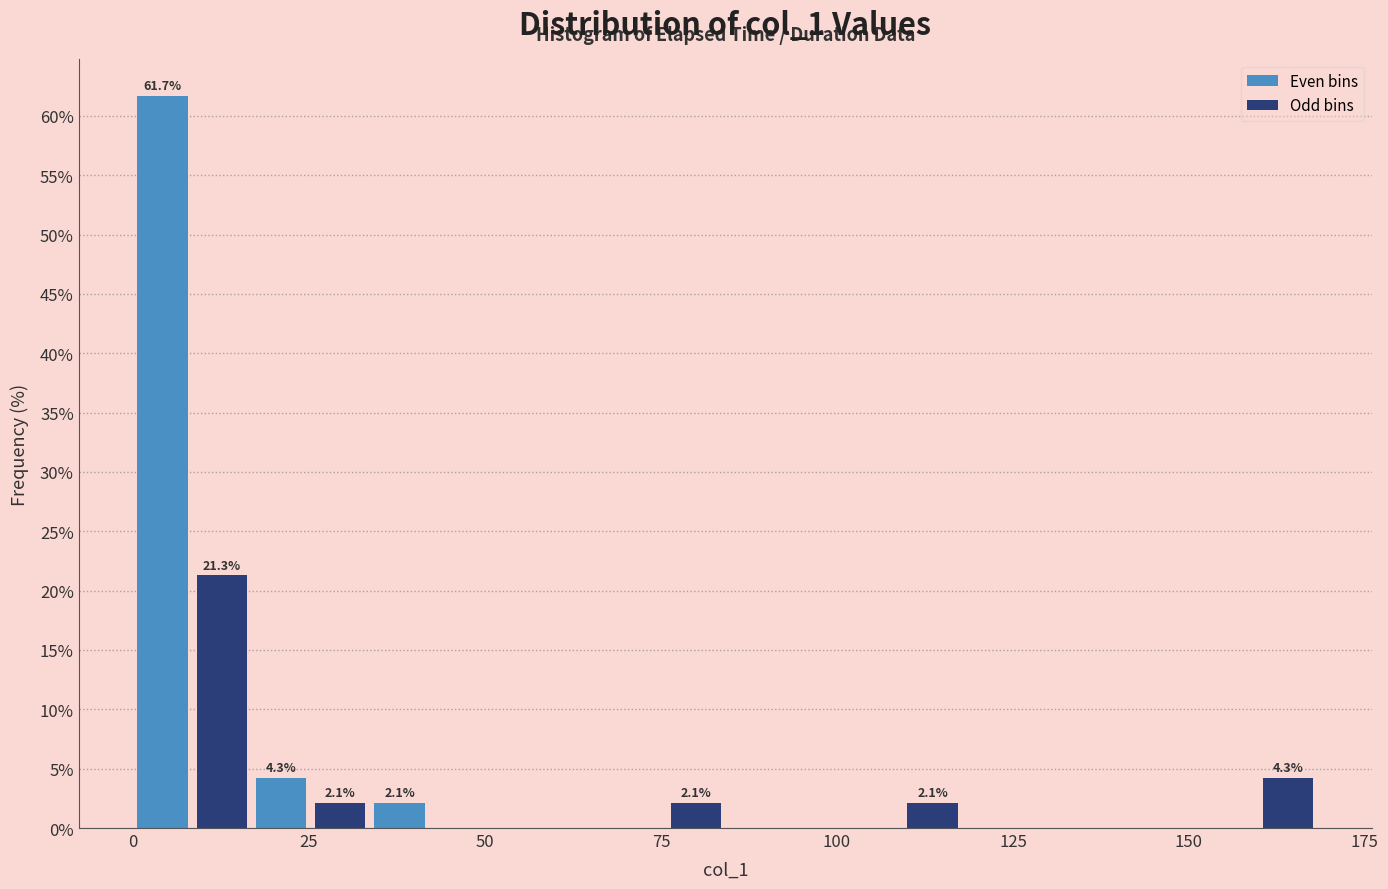

Read against the x-axis, roughly where is the centre of the tallest bar?

5